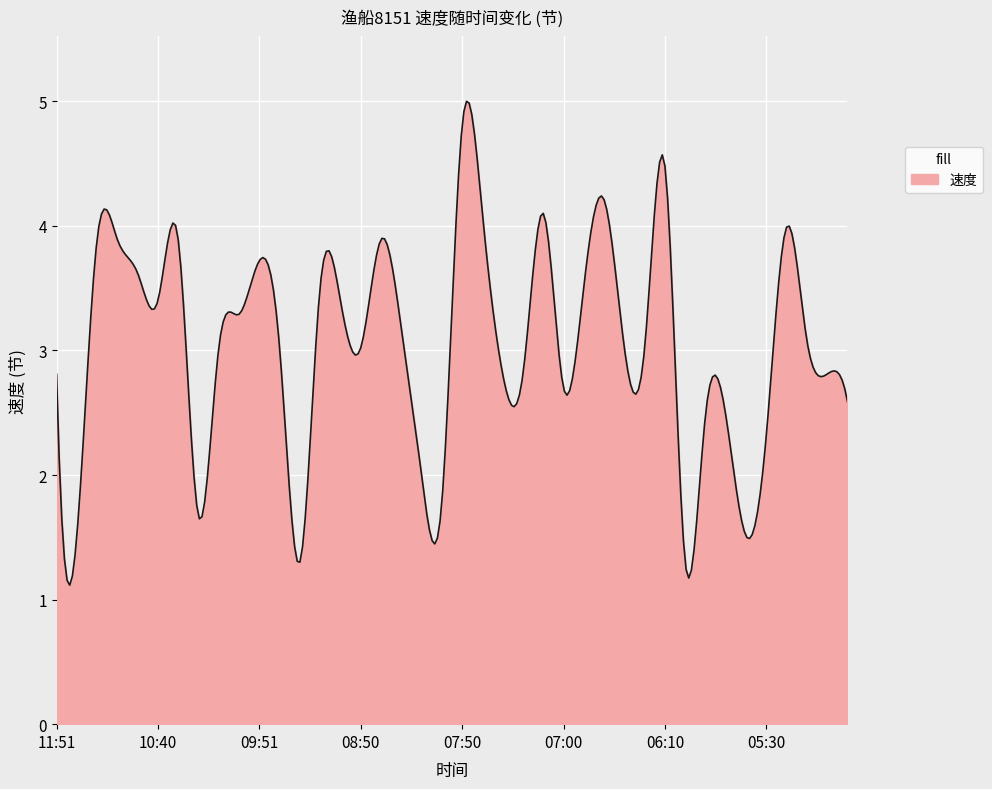

What is the difference between the maximum and minimum values?

3.9